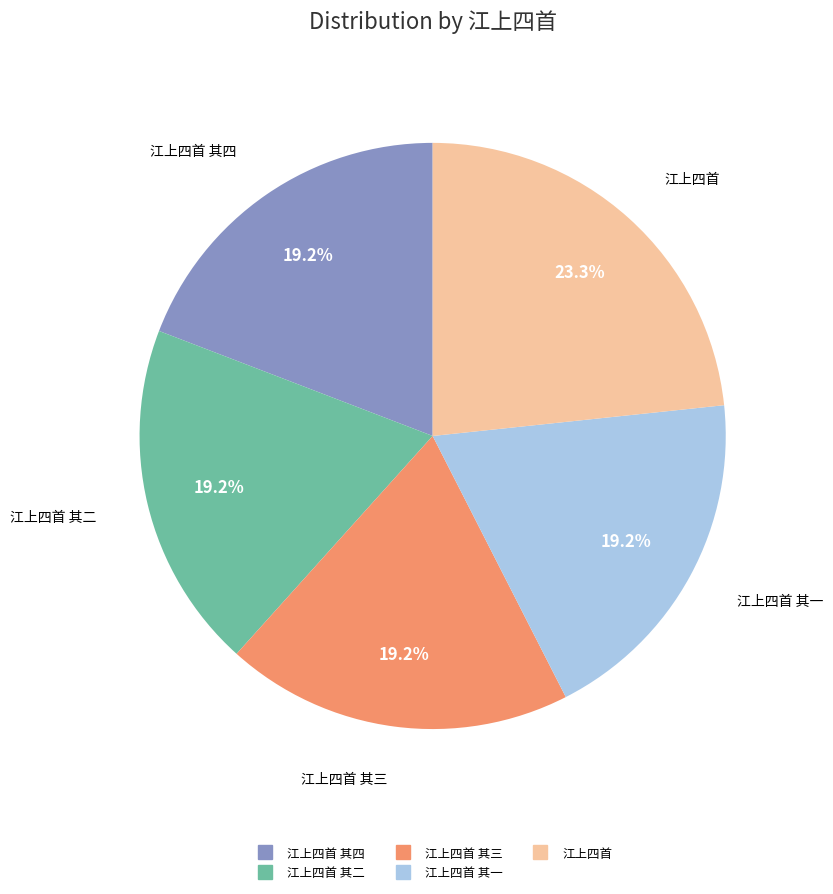

Is there a majority slice in this chart?

No